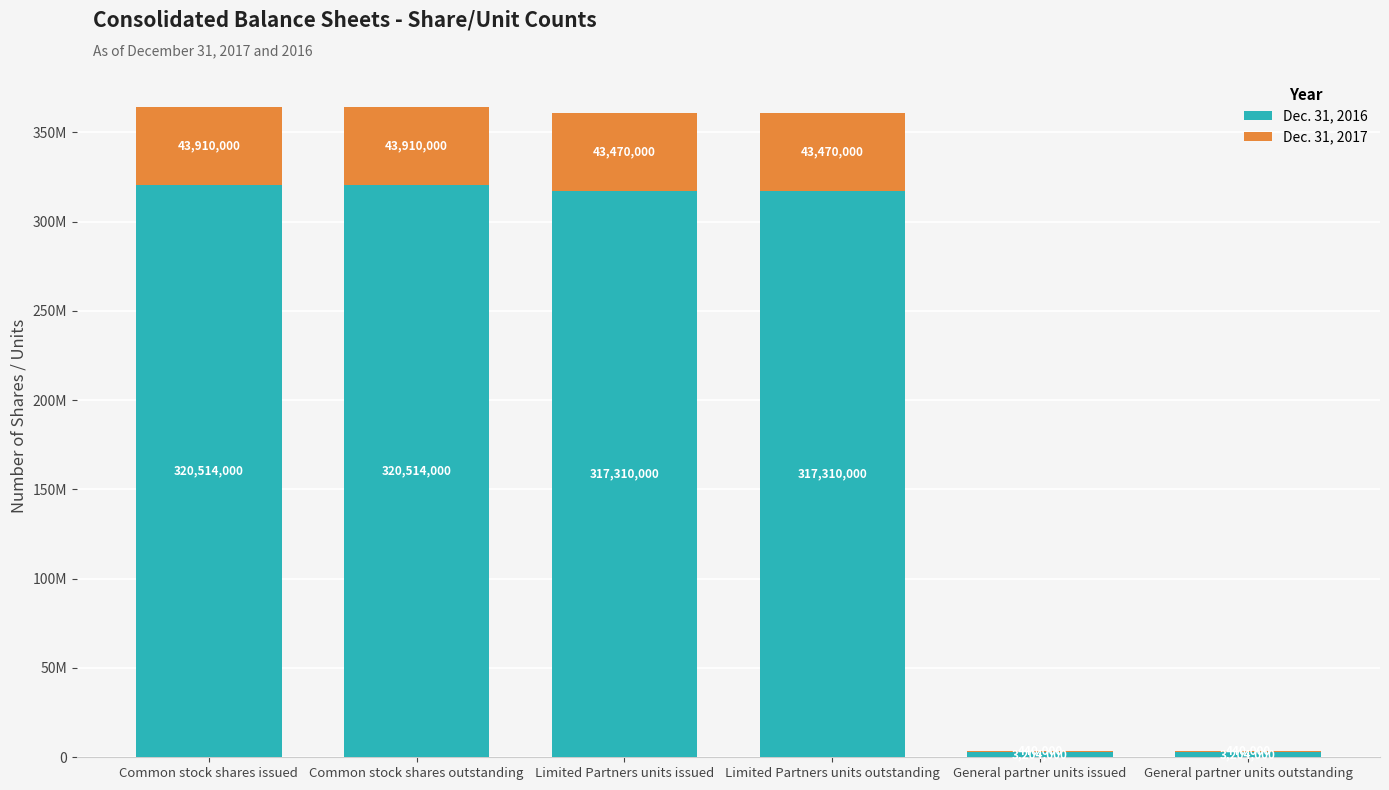

At Limited Partners units outstanding, list the series in order from smallest to largest.

Dec. 31, 2017, Dec. 31, 2016